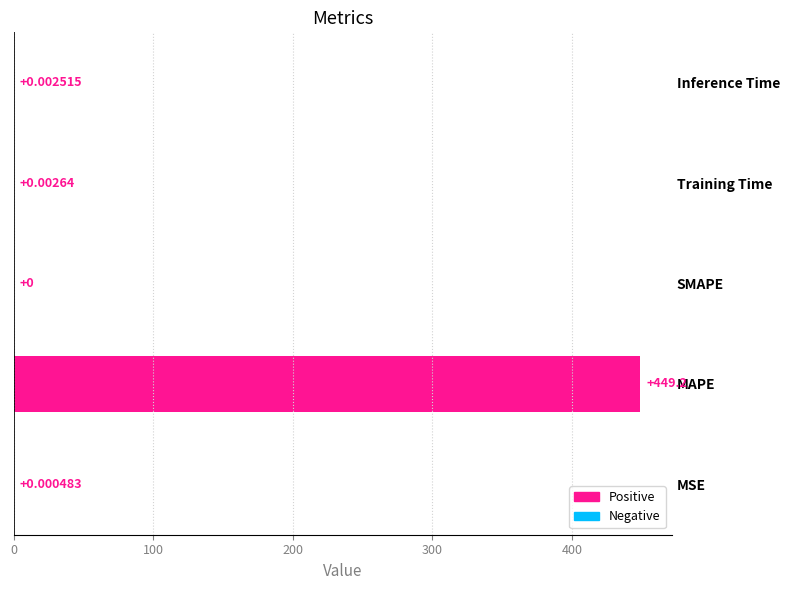

Which label corresponds to the largest value in the chart?

MAPE